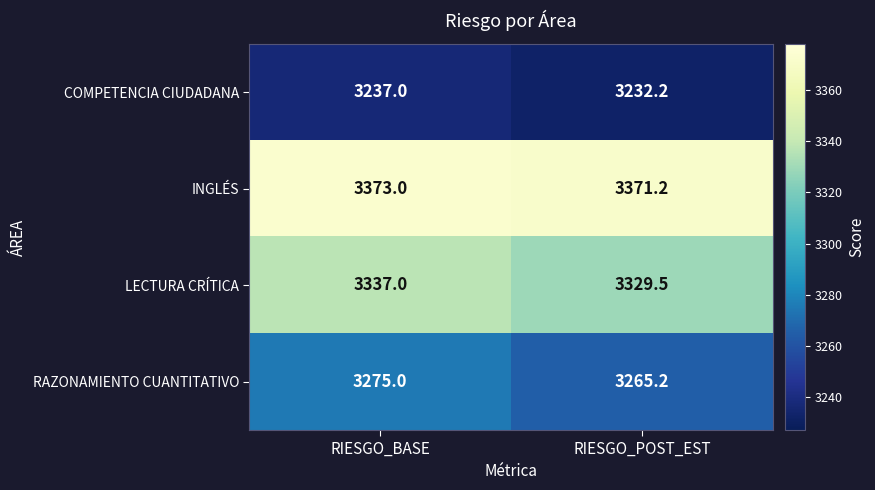

Reading left to right, list all the values displayed in this chart.

COMPETENCIA CIUDADANA: RIESGO_BASE=3237.0	RIESGO_POST_EST=3232.2
INGLÉS: RIESGO_BASE=3373.0	RIESGO_POST_EST=3371.2
LECTURA CRÍTICA: RIESGO_BASE=3337.0	RIESGO_POST_EST=3329.5
RAZONAMIENTO CUANTITATIVO: RIESGO_BASE=3275.0	RIESGO_POST_EST=3265.2